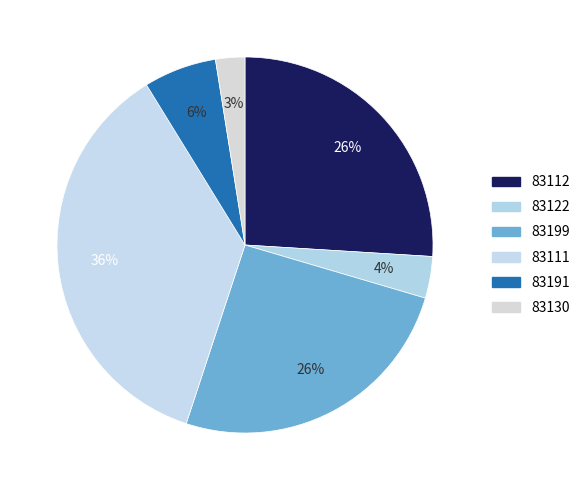

What percentage is the 83111 slice, to the nearest percent?

36%